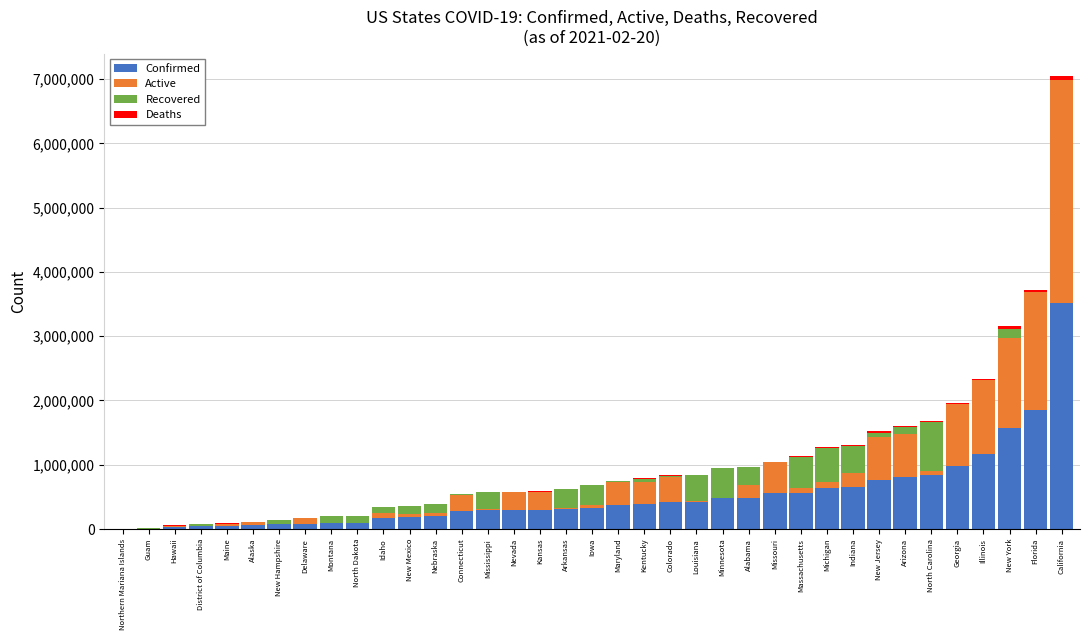

What is the highest value of the Confirmed series?

3521225